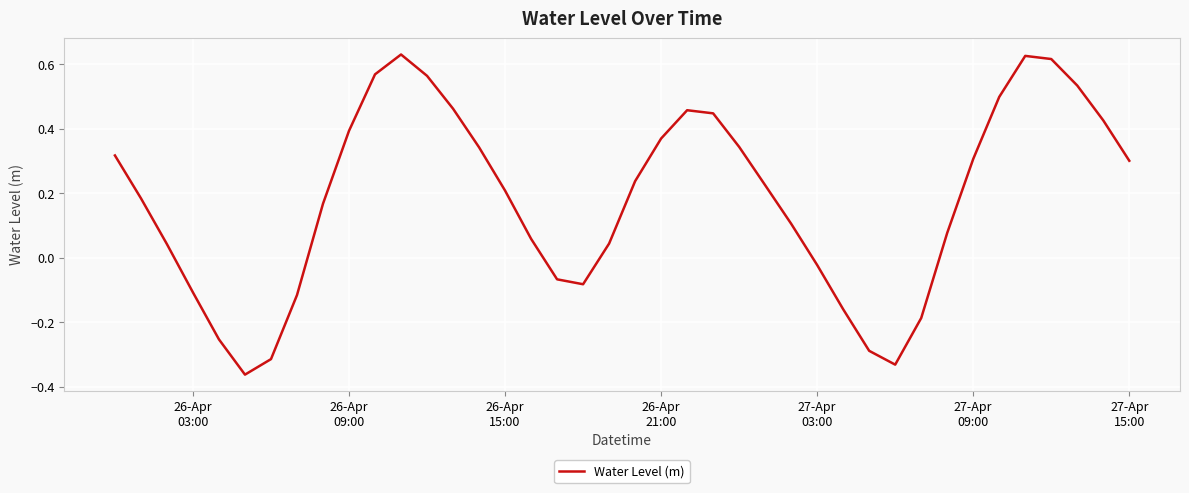

How many lines are shown in the chart?

1